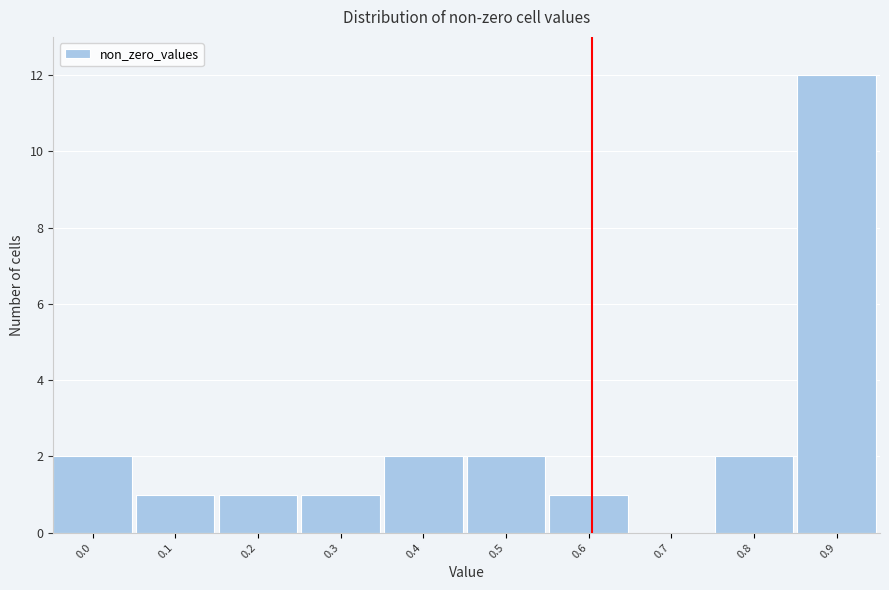

Reading right to left, extract all data points from this chart.

0.9=12	0.8=2	0.7=0	0.6=1	0.5=2	0.4=2	0.3=1	0.2=1	0.1=1	0.0=2